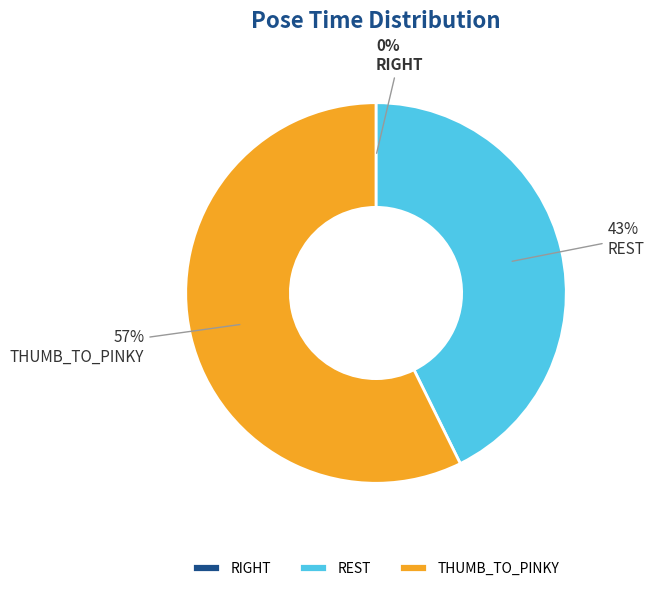

What is the largest slice in the pie chart?

THUMB_TO_PINKY